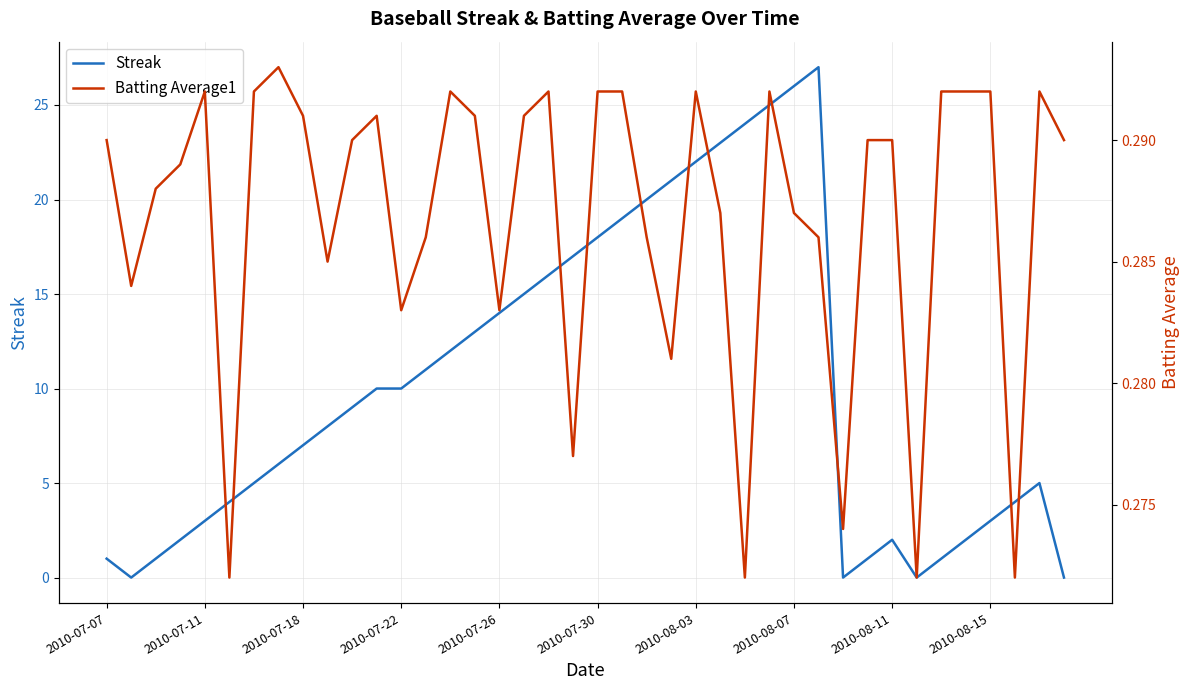

Does the chart have visible grid lines?

Yes